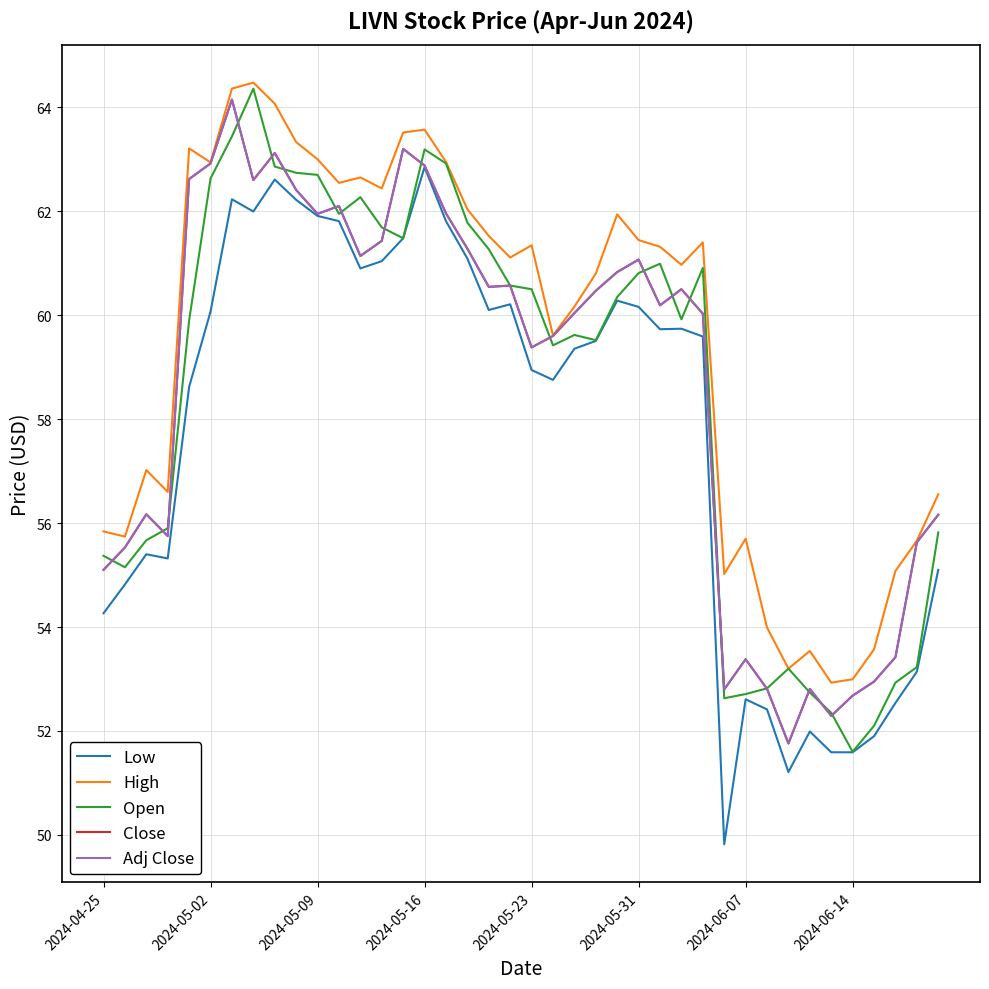

What is the sum of all High values?

2380.2